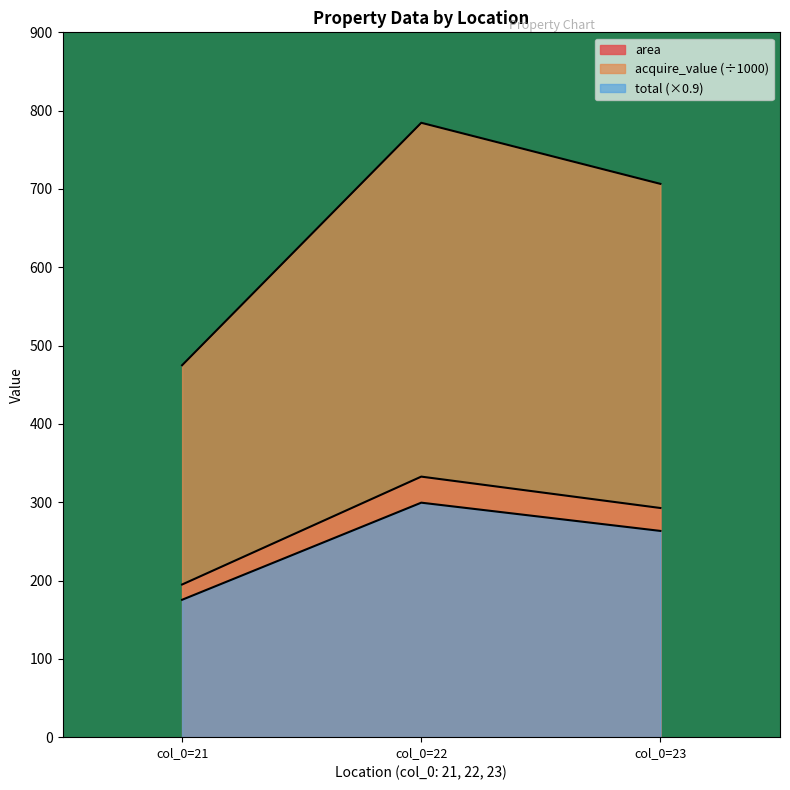

How many data points in acquire_value are less than 706?

1